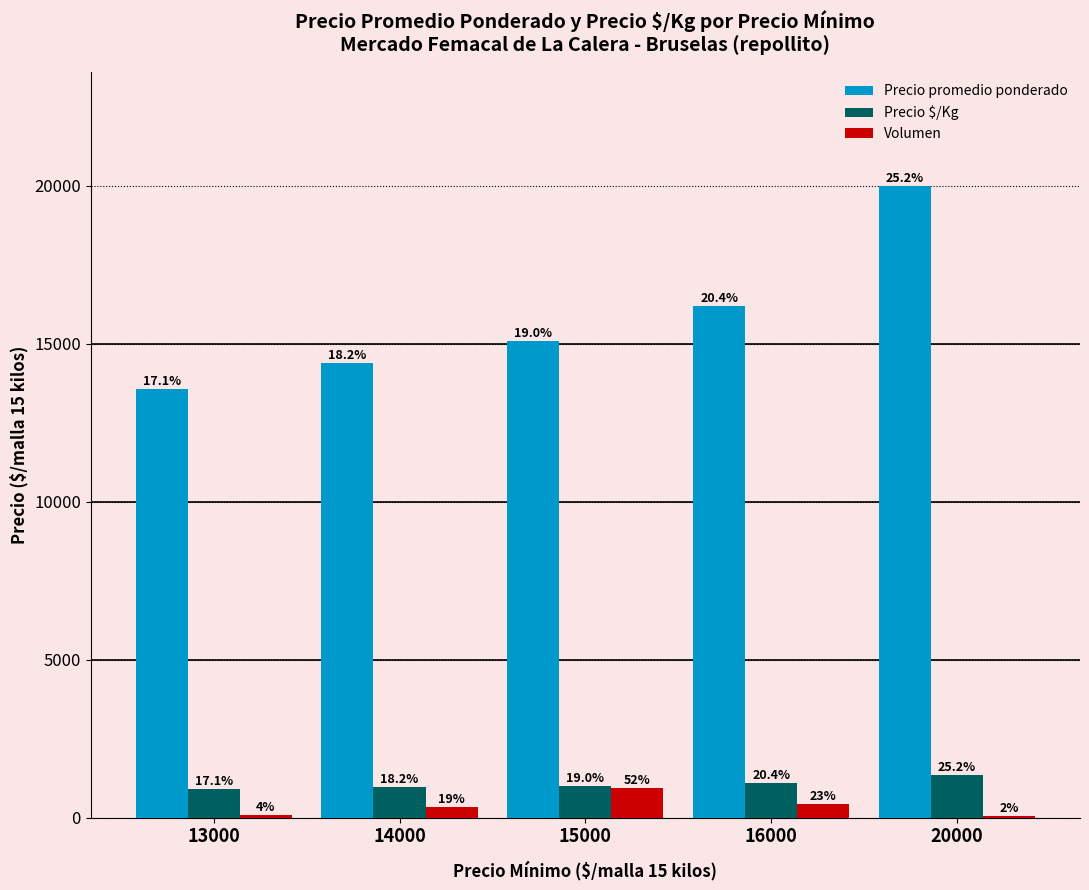

What are all the series names shown in the legend?

Precio promedio ponderado, Precio $/Kg, Volumen